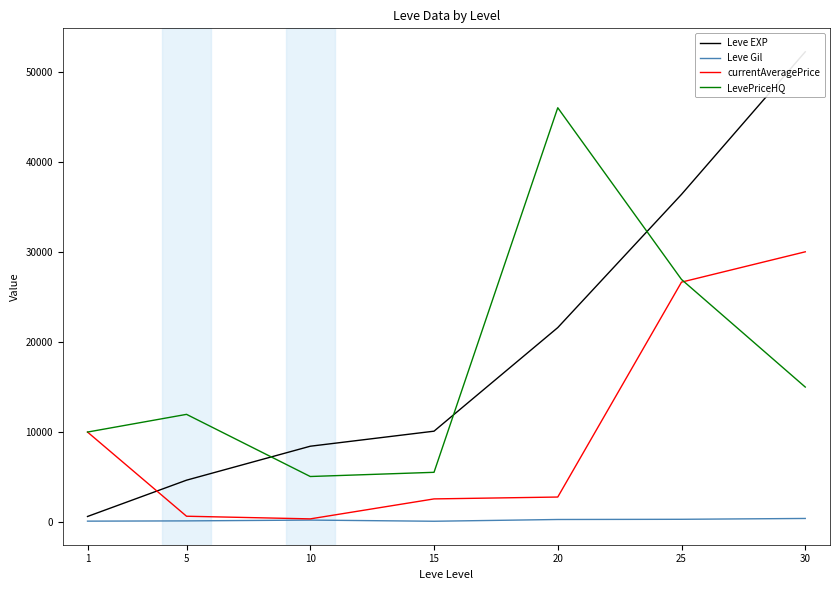

True or false: currentAveragePrice and Leve Gil cross at least once.

False